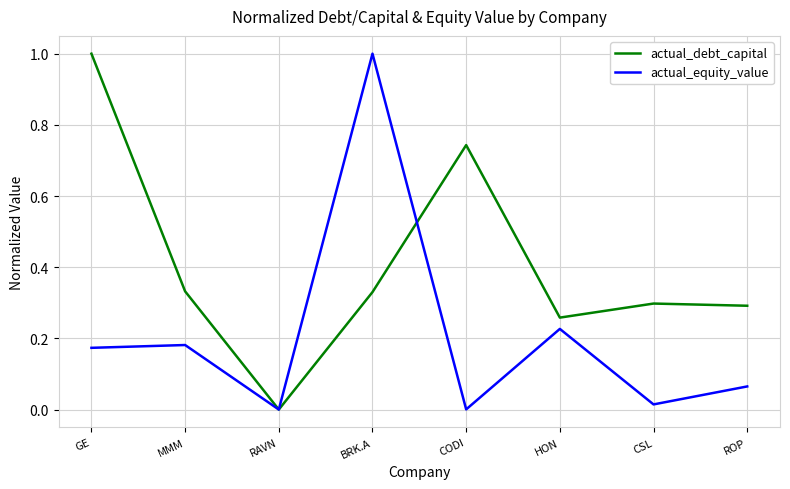

List the series in order of their overall mean, lowest first.

actual_equity_value, actual_debt_capital